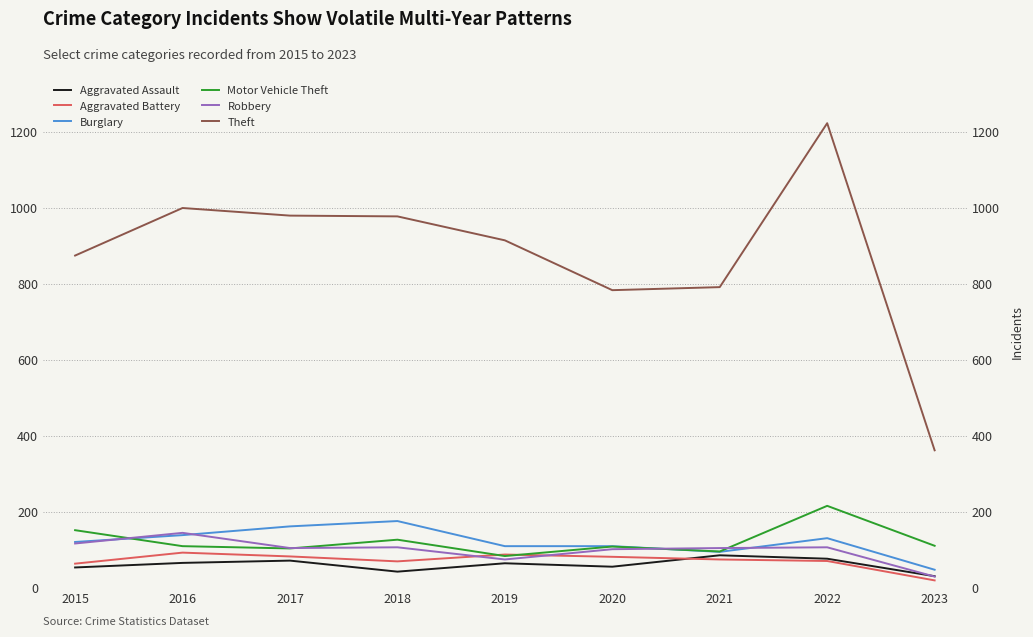

How many distinct data groups are displayed?

6